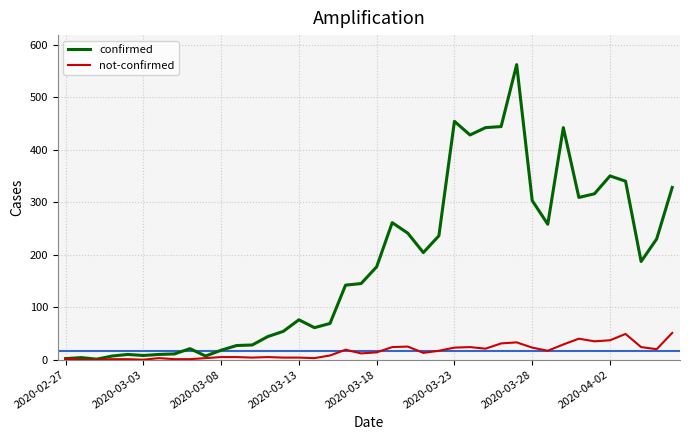

What is the greatest value displayed?

562